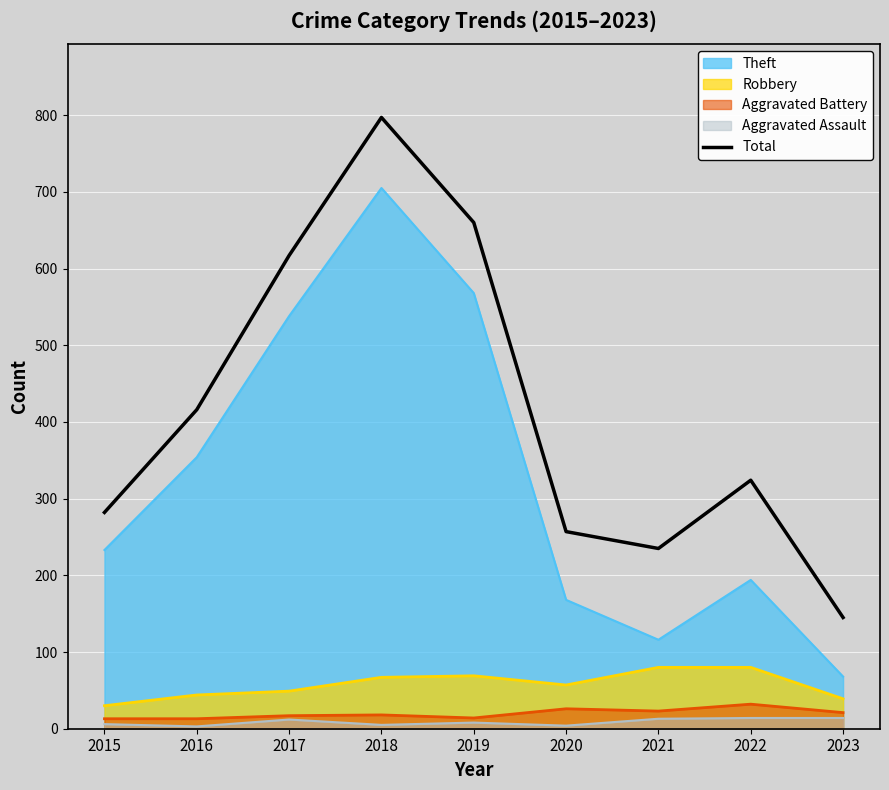

Reading left to right, transcribe all the data shown in this chart.

282	416	617	797	660	257	235	324	145